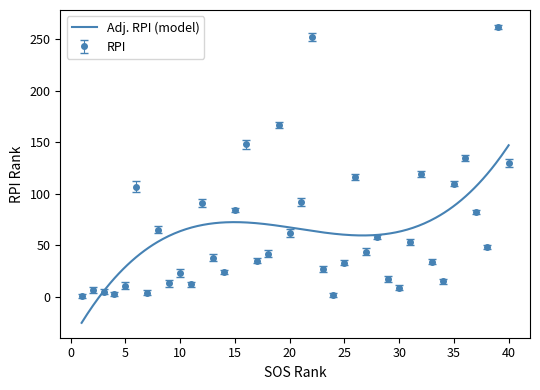

The RPI series shows 12.0 at 13. True or false?

False